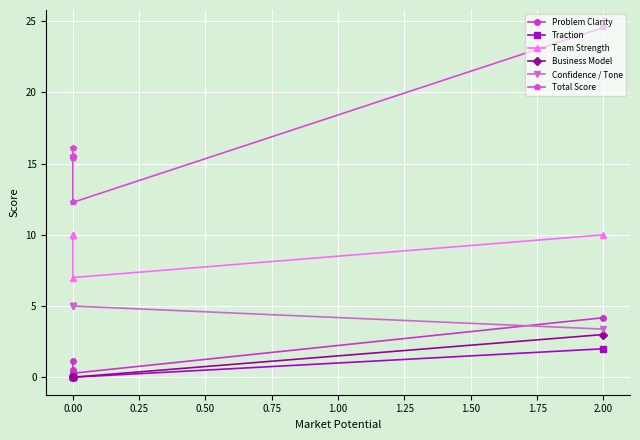

What position from the right is 0.00?

4